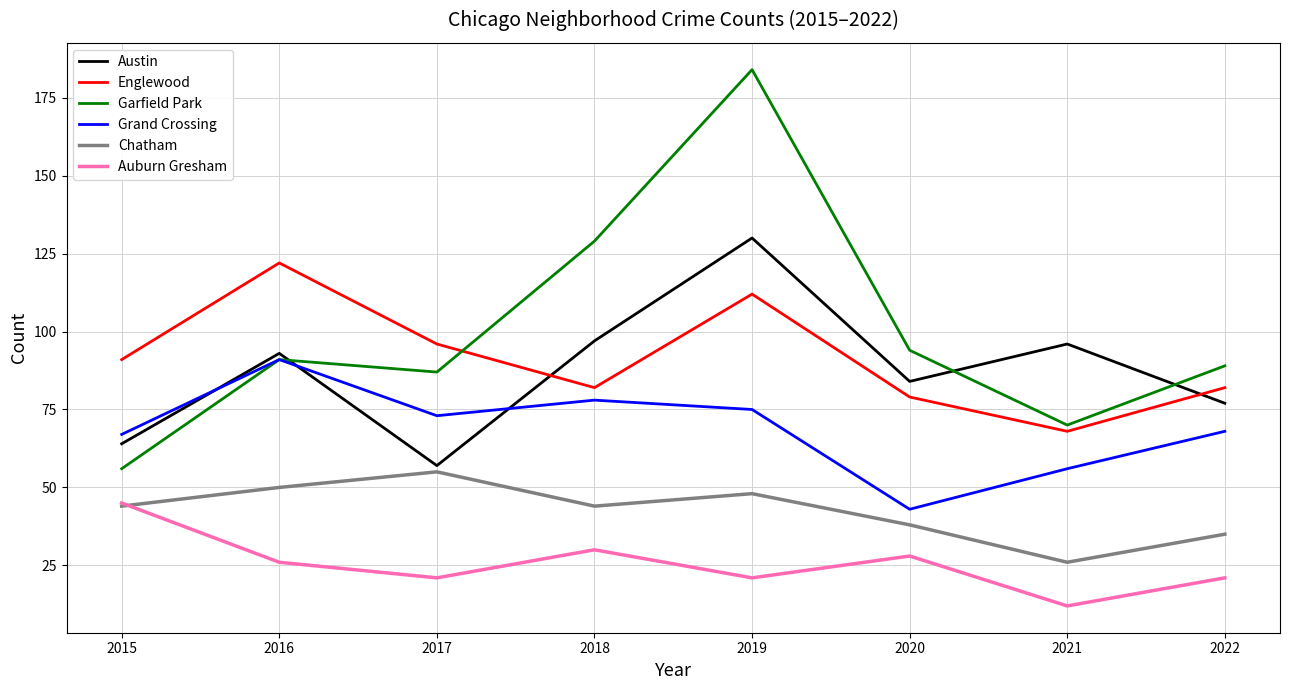

Which series has the largest range (max minus min)?

Garfield Park